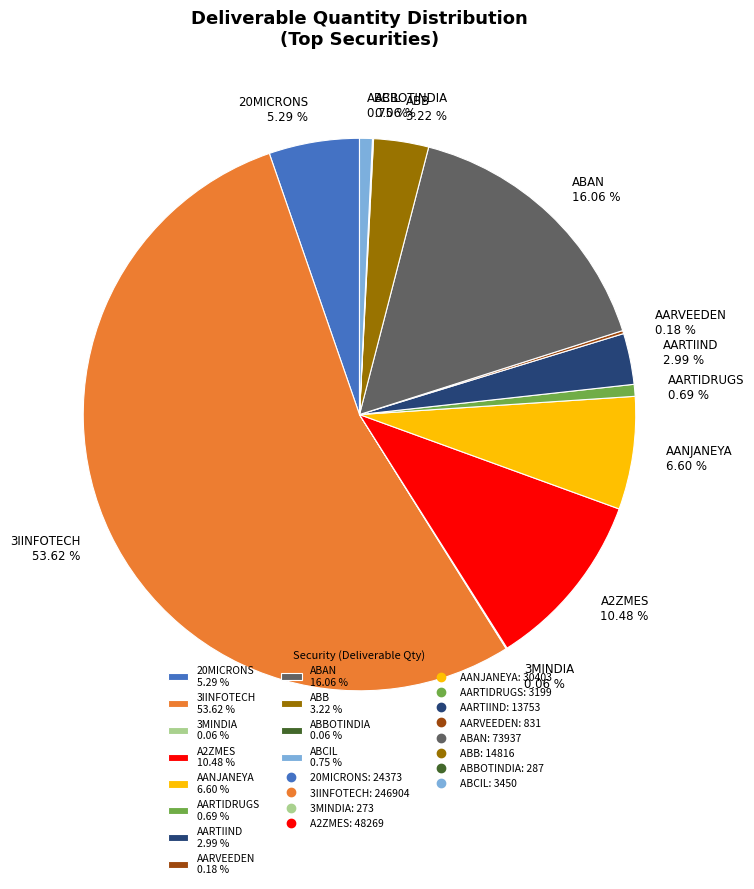

Which slice is the largest?

3IINFOTECH 53.62 %